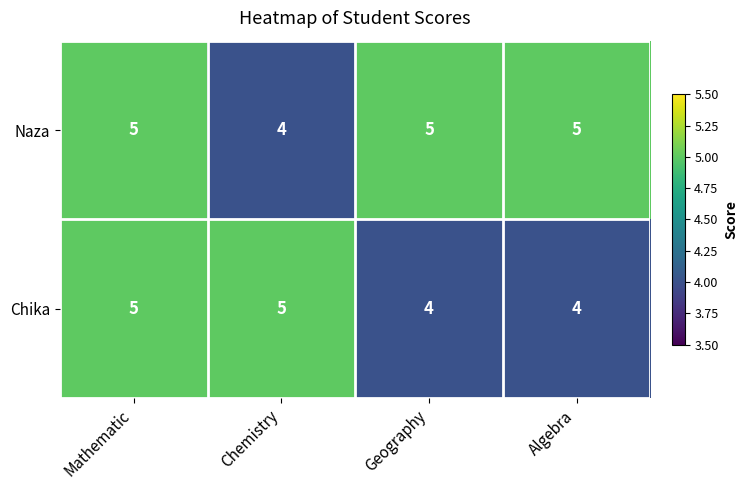

What is the total value across all series at Algebra?

9